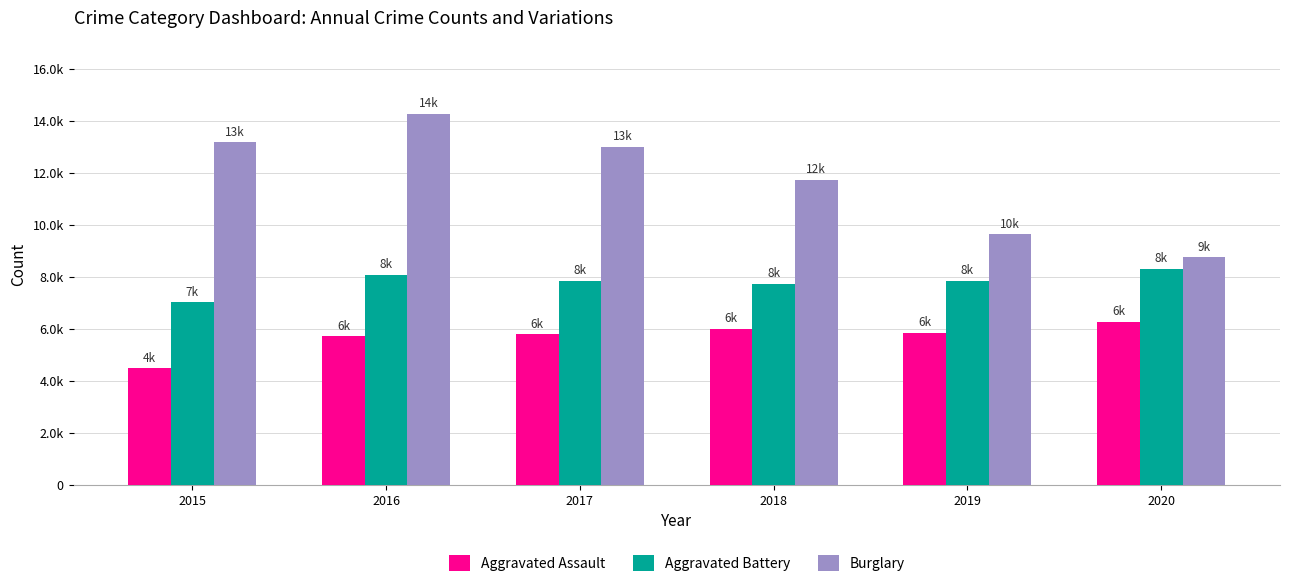

What are all the series names shown in the legend?

Aggravated Assault, Aggravated Battery, Burglary